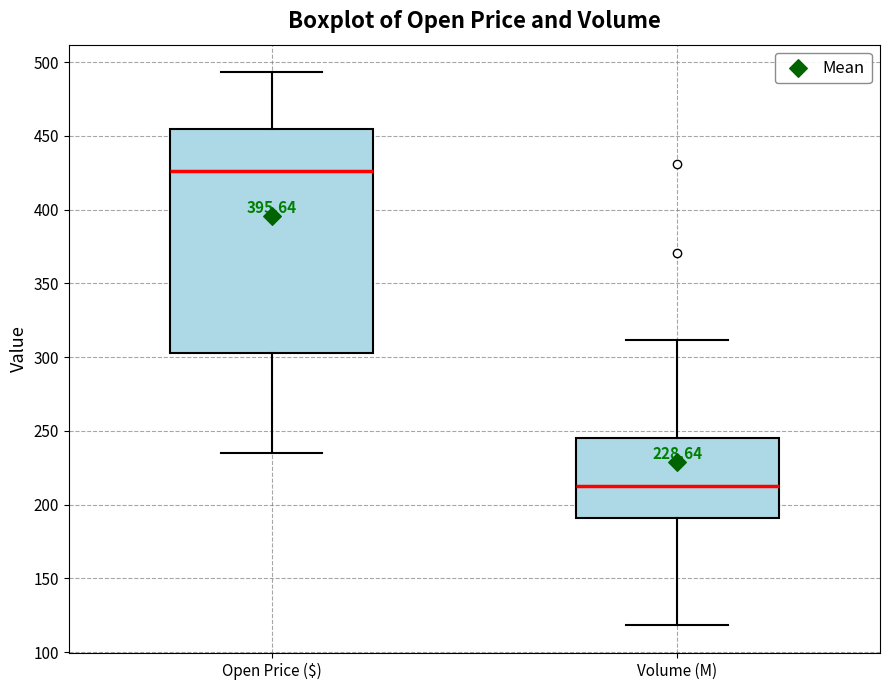

Comparing the boxes themselves (not the whiskers), which one is the tallest?

Open Price ($)